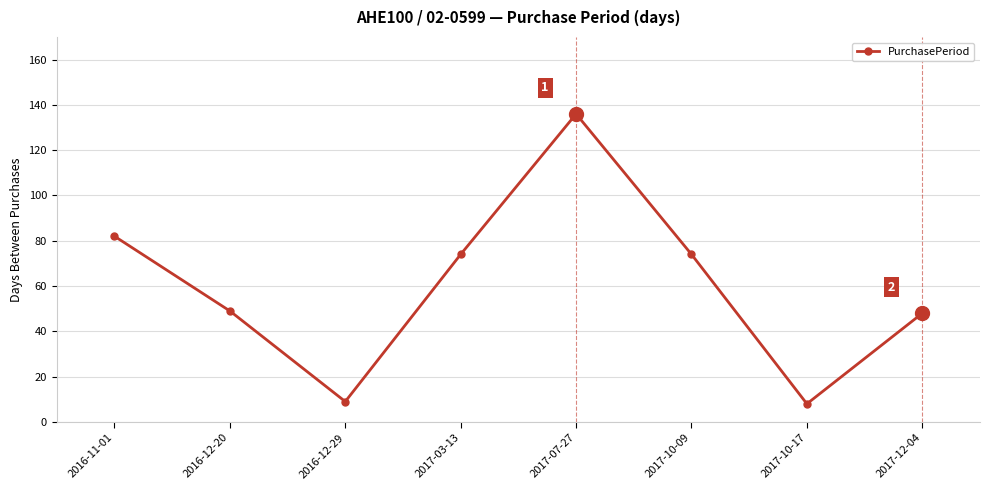

What position from the left is 2017-10-17?

7